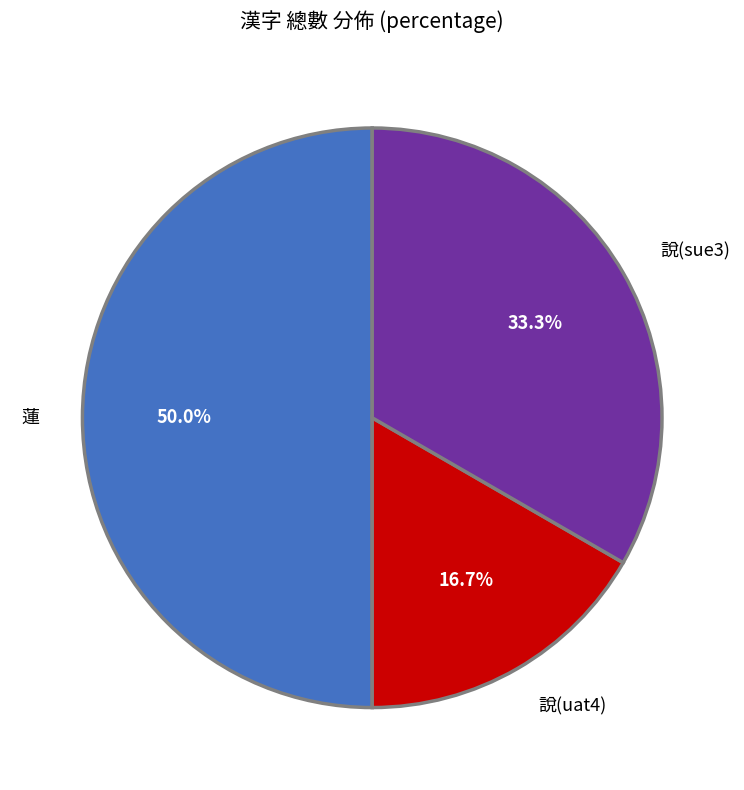

What percentage is the 說(sue3) slice, to the nearest percent?

33%